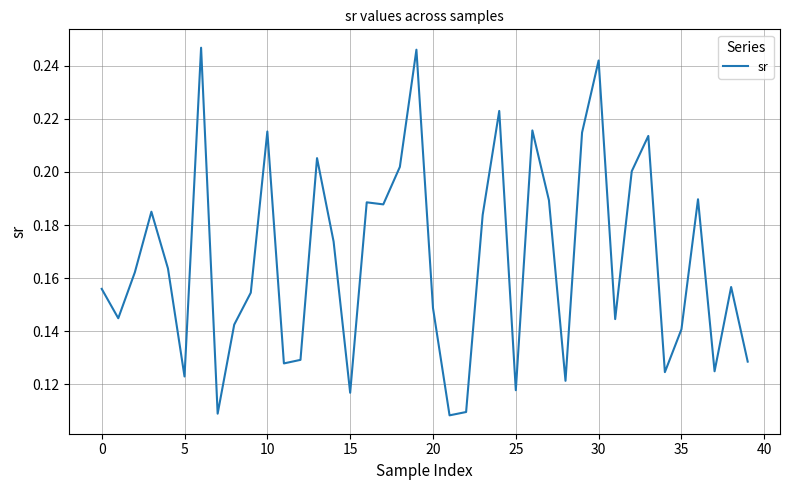

How many interior local valleys (lower than both neighbors) does the data have?

12